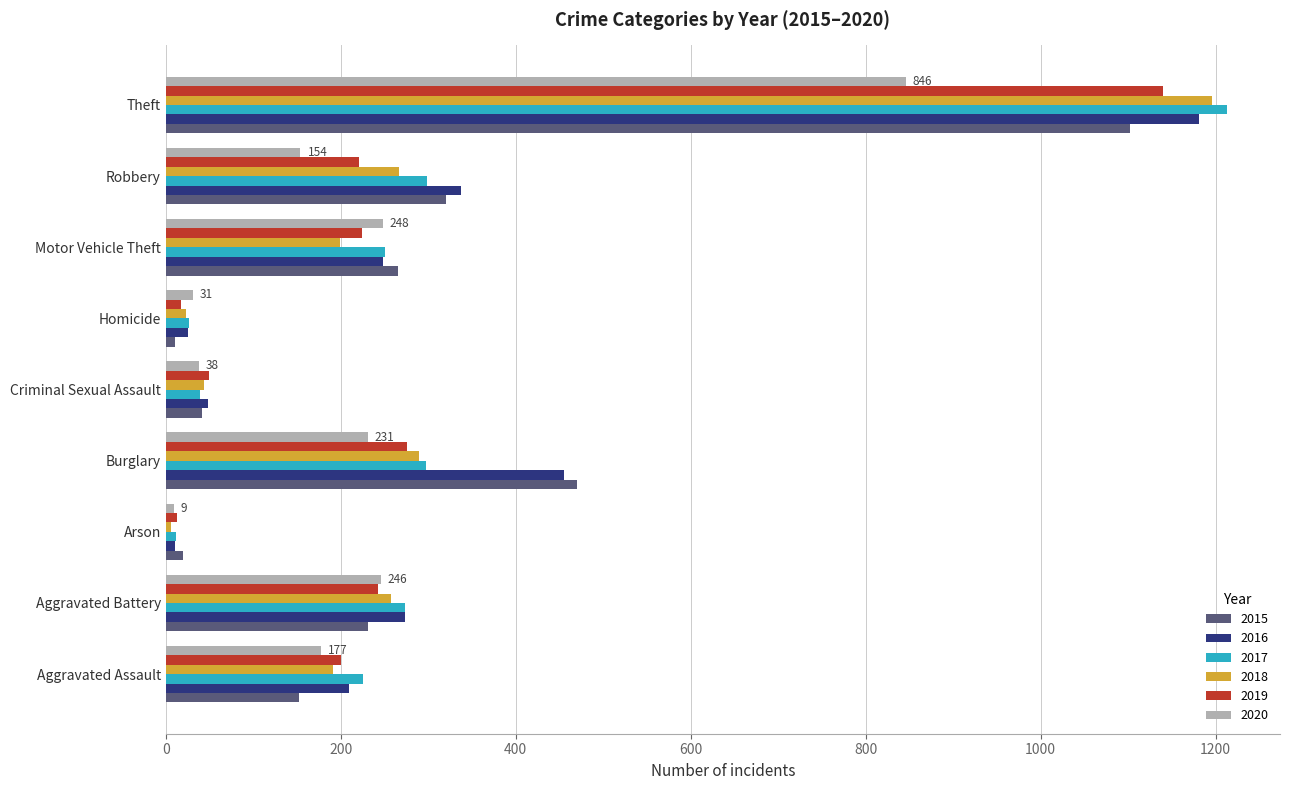

At which label does 2020 reach its peak?

Theft